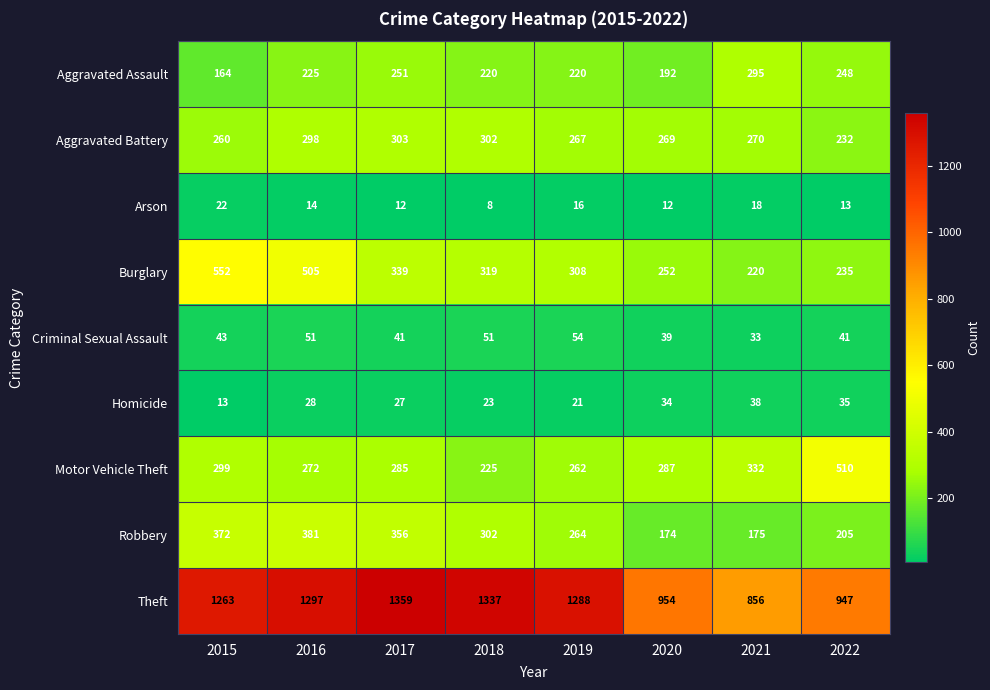

What is the difference between the Theft values at 2019 and 2017?

71